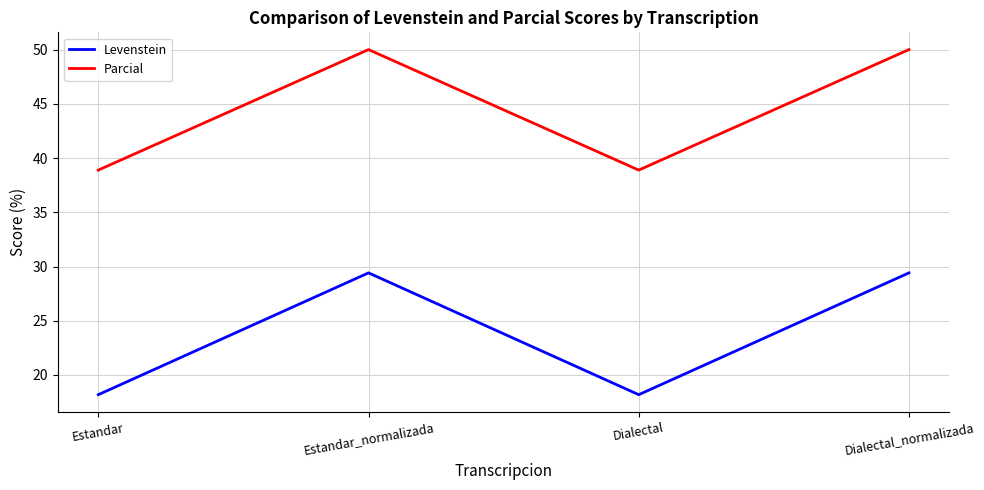

What is the maximum value shown in the chart?

50.0